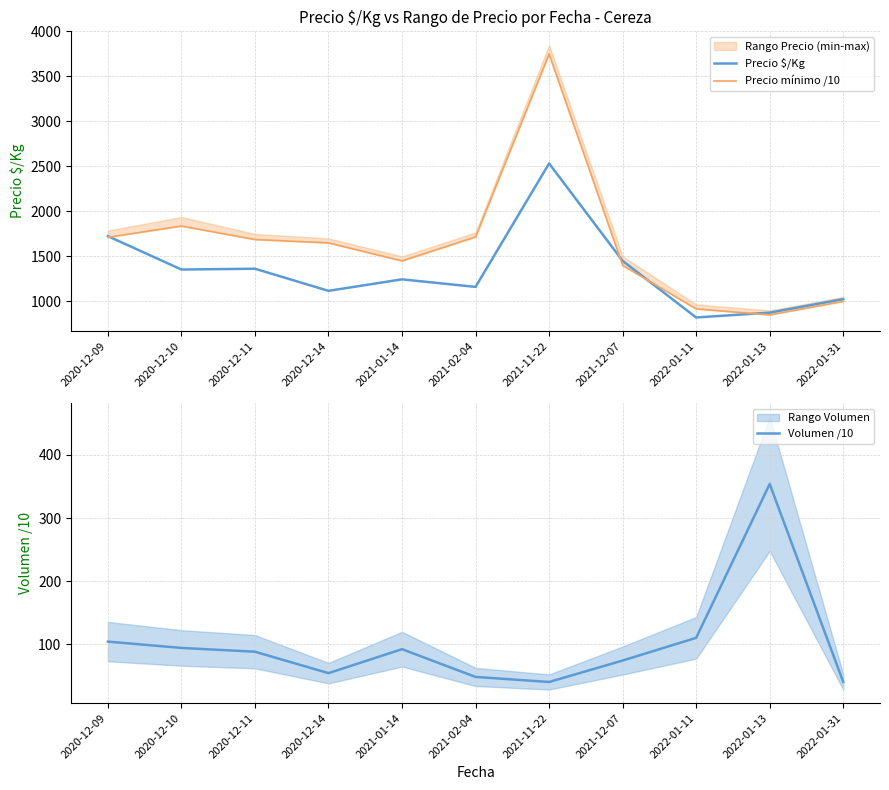

Which category has the highest value across all series?

2021-11-22